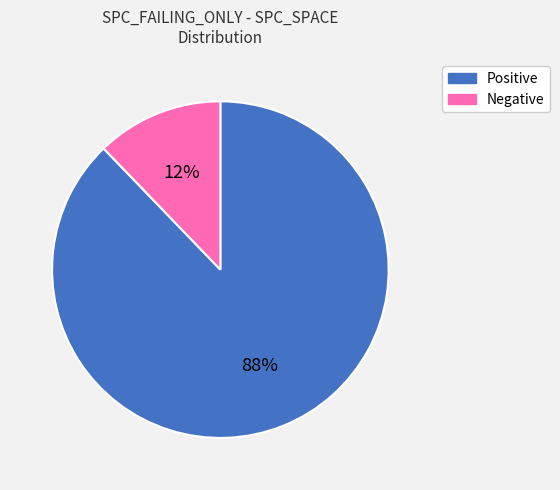

Does any single category account for the majority?

Yes